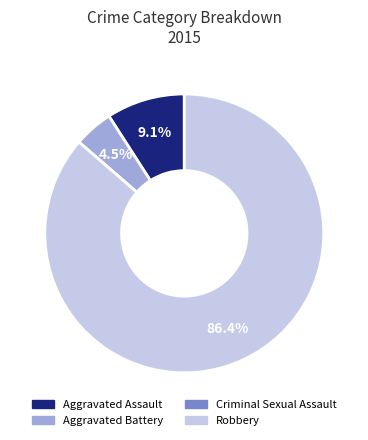

Combined, do Aggravated Battery and Robbery account for over 50%?

Yes